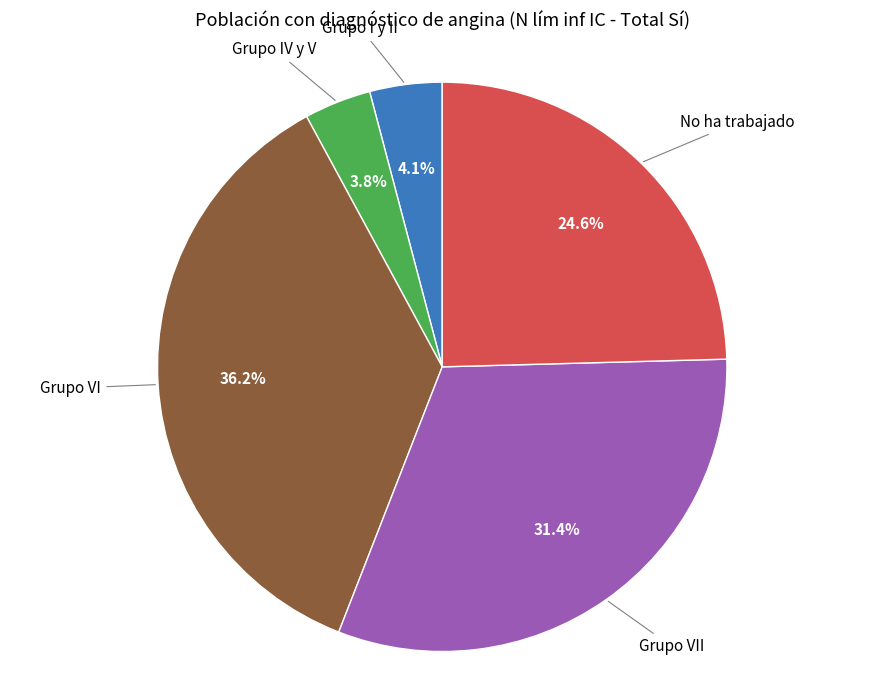

Count the number of slices in the pie.

5